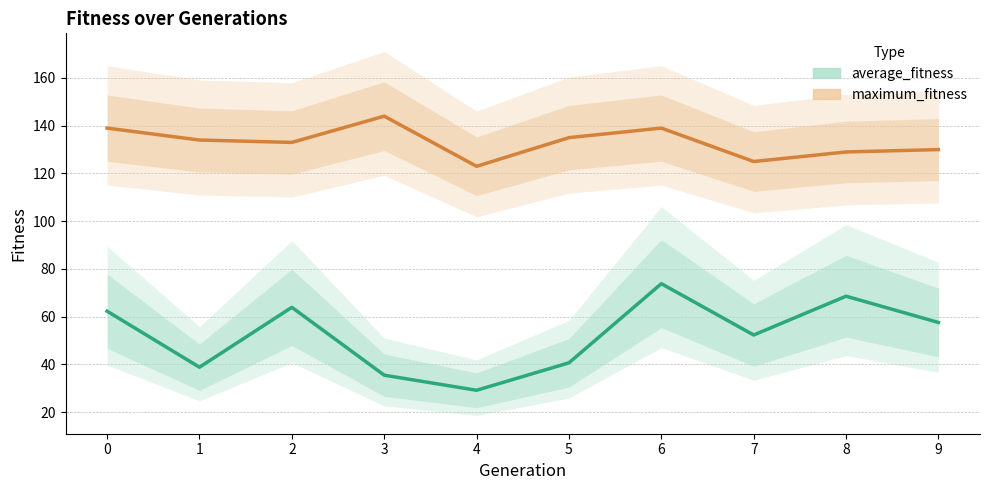

Read the average_fitness value at 0.

62.3